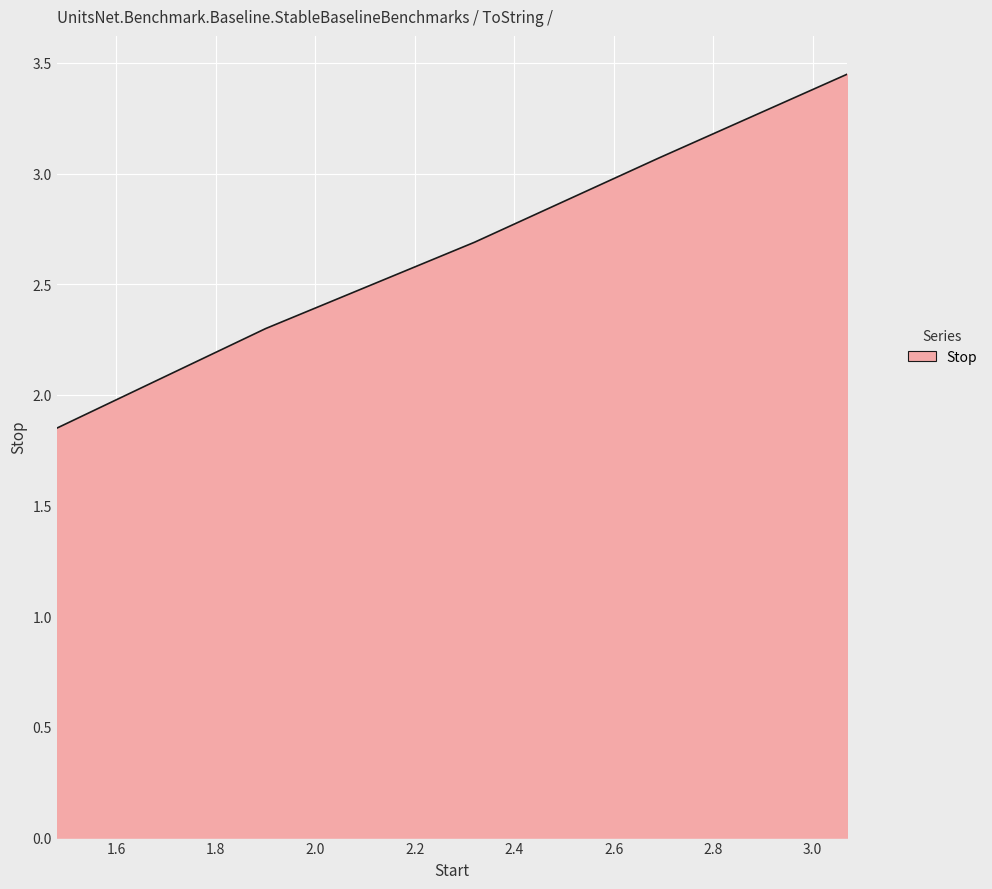

What is the difference between the maximum and minimum values?

1.6